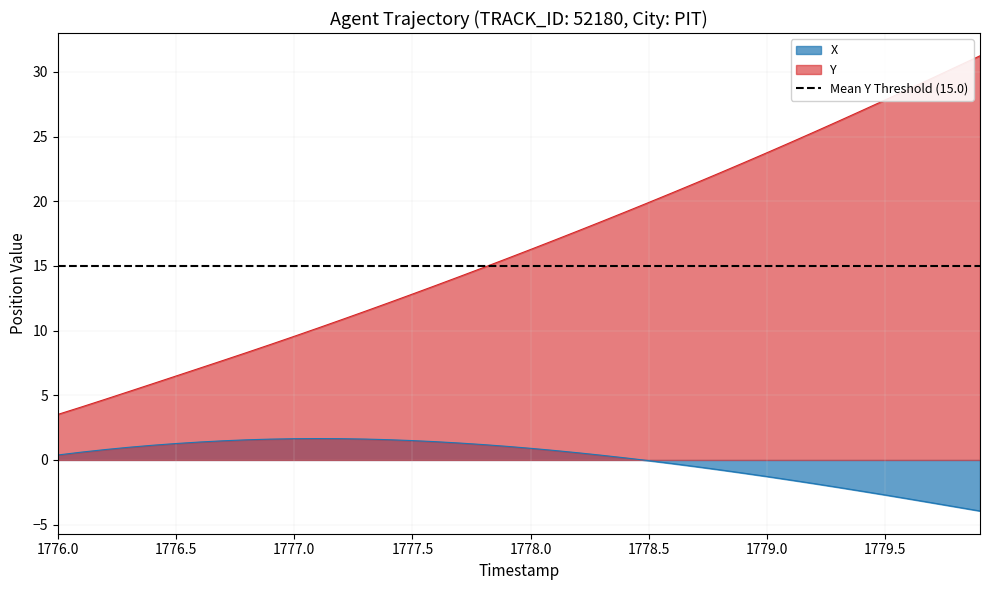

What is the maximum value shown in the chart?

31.2